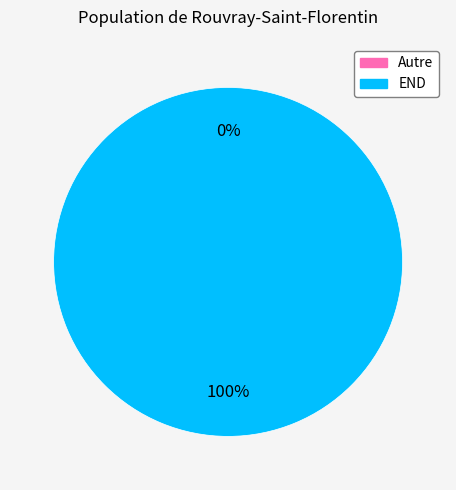

Which category has the biggest portion of the pie?

END